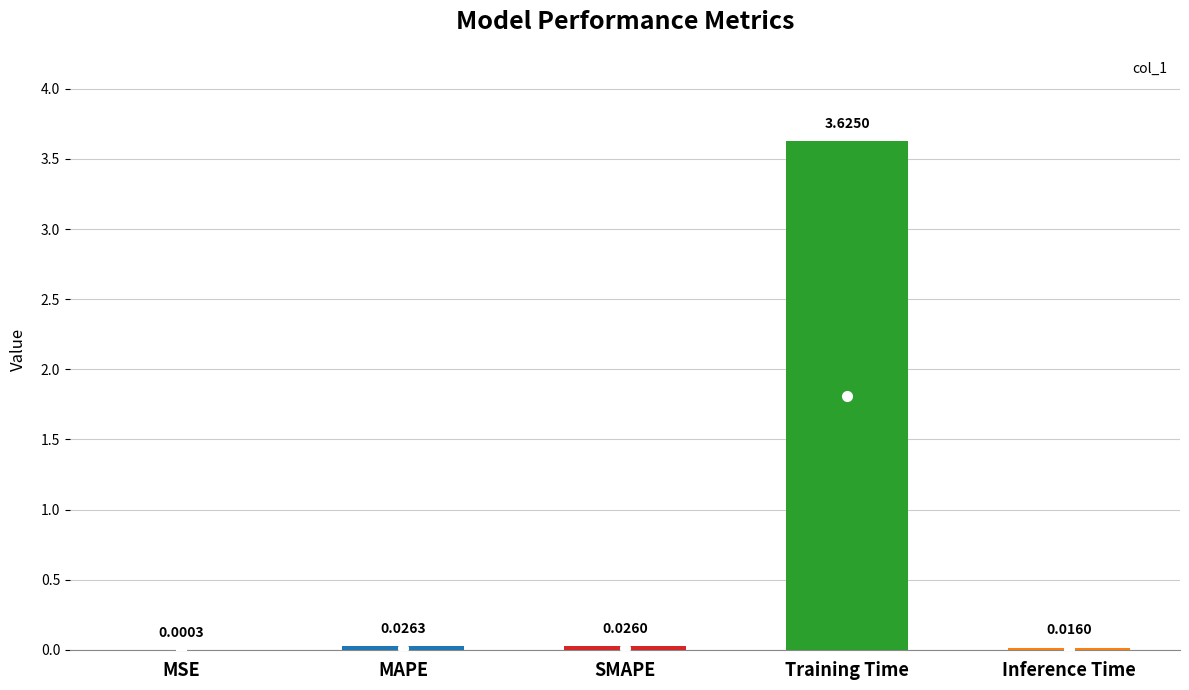

Which has a higher value, Training Time or SMAPE?

Training Time